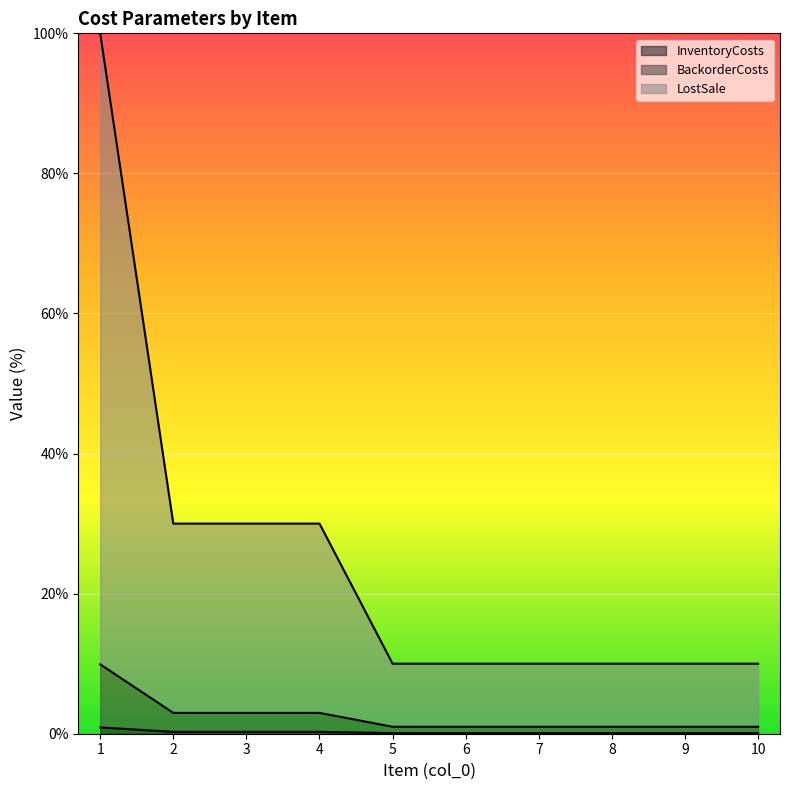

At which label is BackorderCosts closest to 5?

2